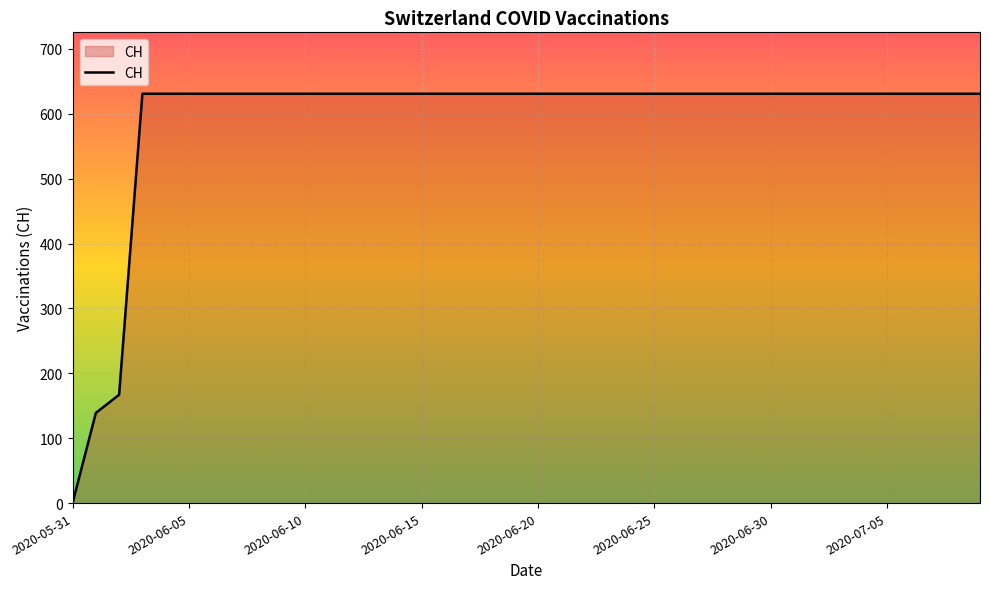

What is the greatest value displayed?

631